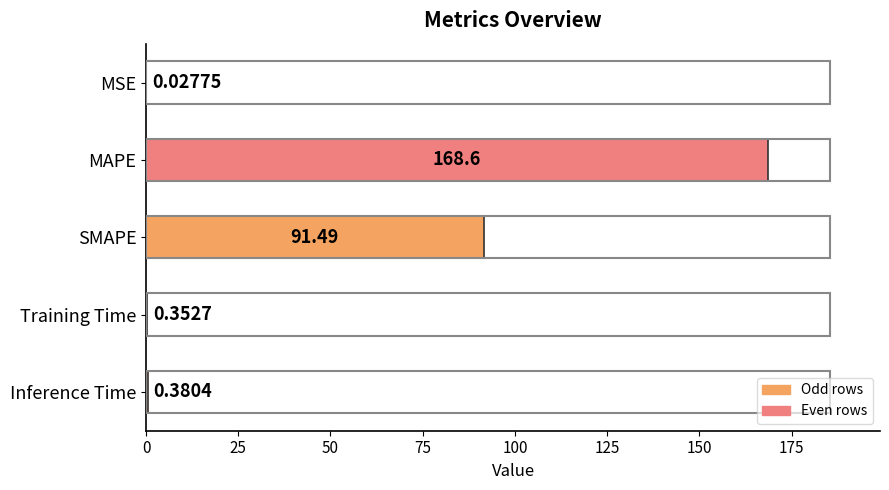

Which has a higher value, MAPE or Training Time?

MAPE